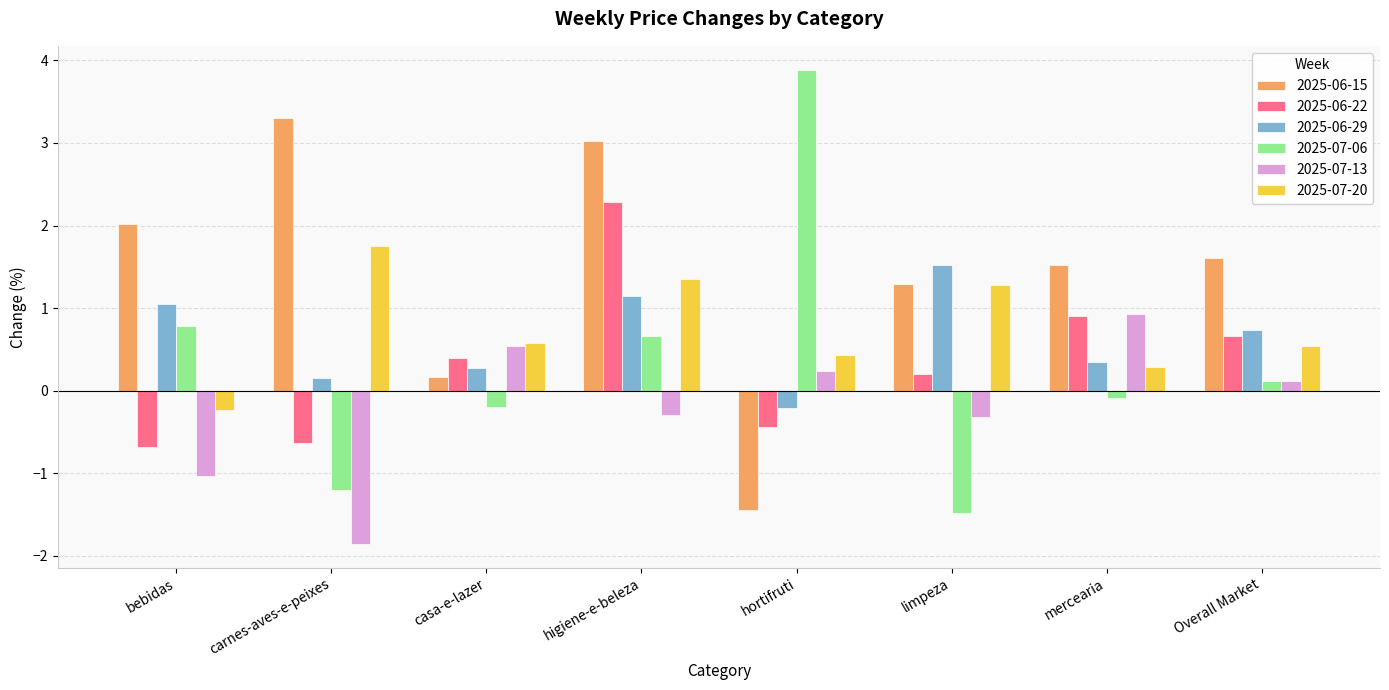

How many bars are there in each group?

6